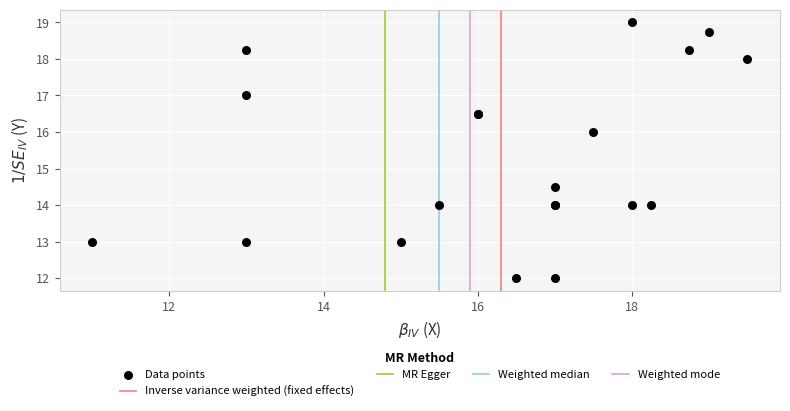

What Y value in the scatter plot is closest to 15?

14.5